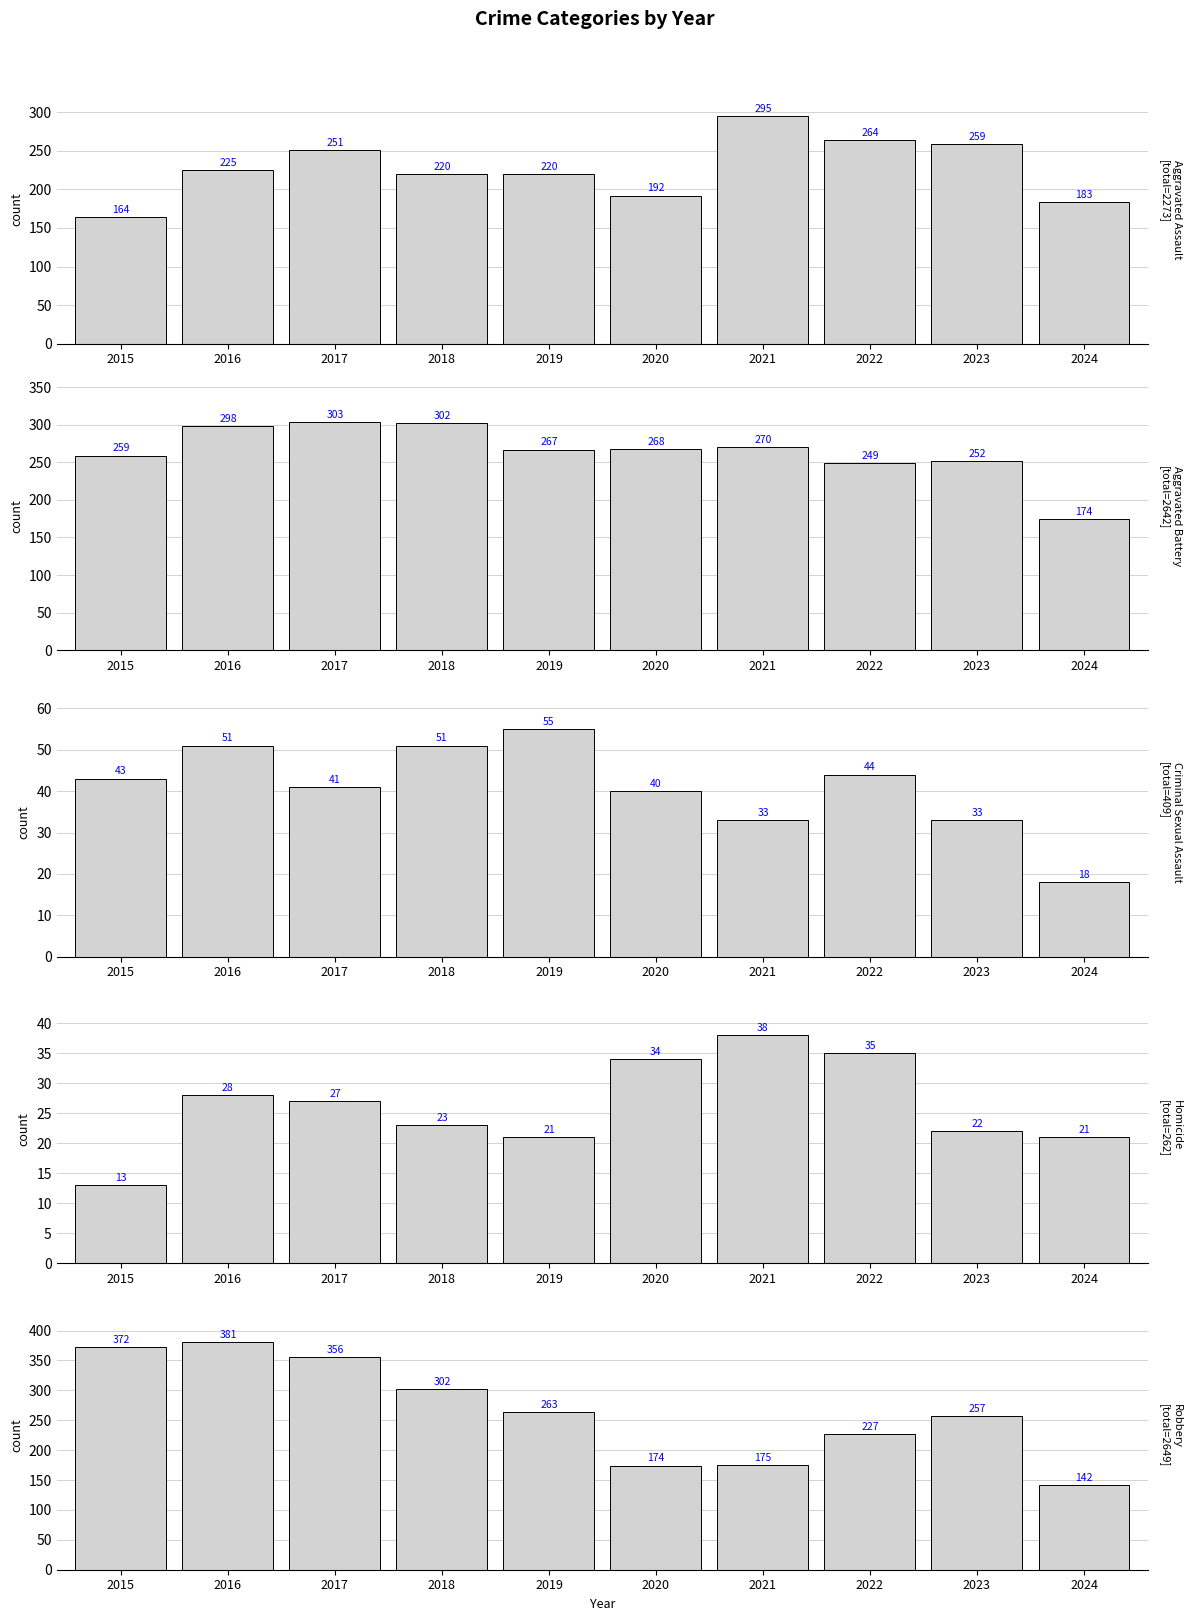

The value of Homicide at 2024 is 21. True or false?

True